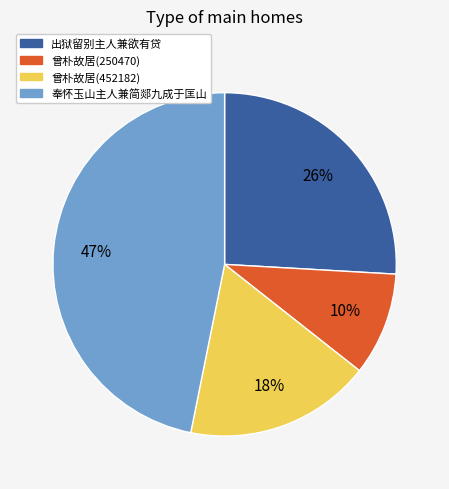

Do 出狱留别主人兼欲有贷 and 奉怀玉山主人兼简郯九成于匡山 together represent more than half of the pie?

Yes